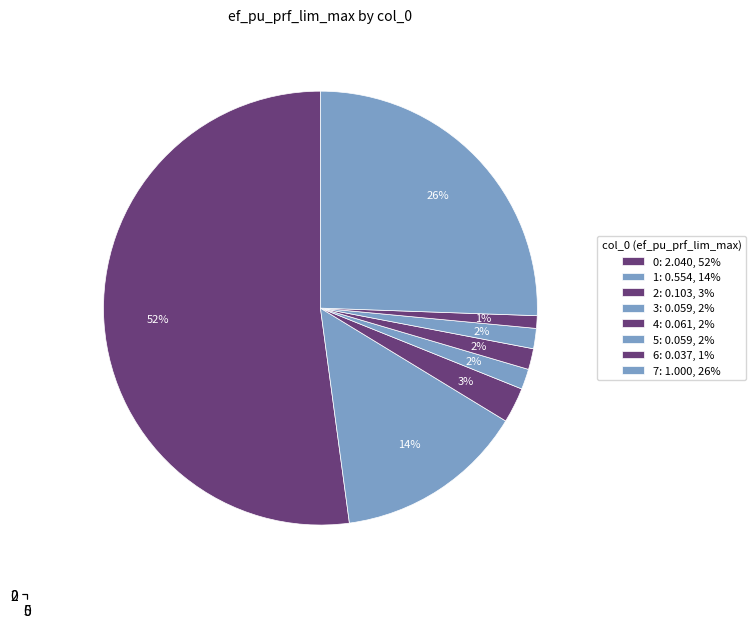

Which has a higher value, 4 or 5?

4